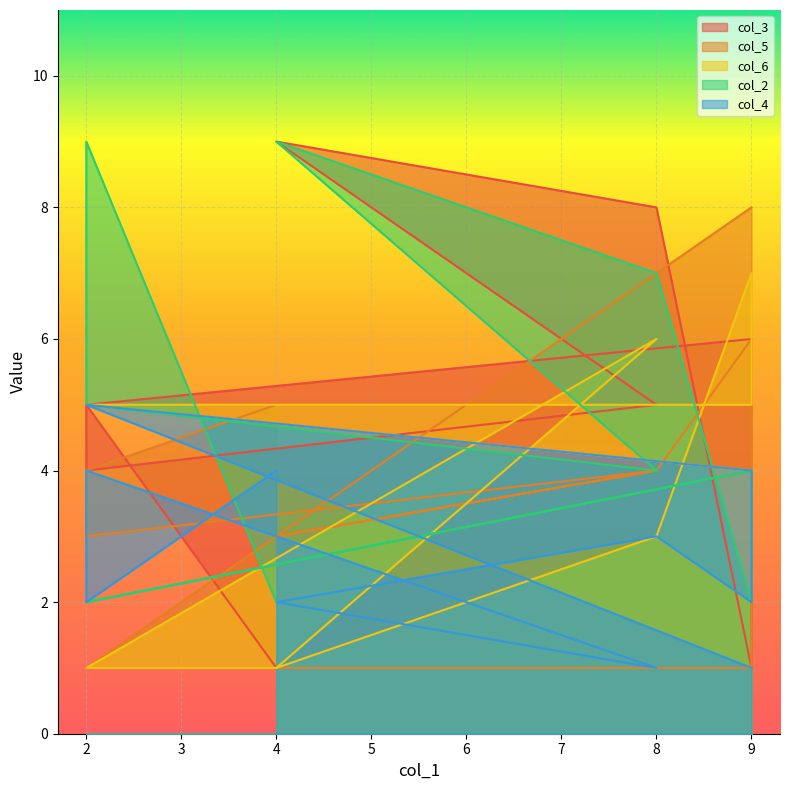

Read the col_3 value at 8.

8